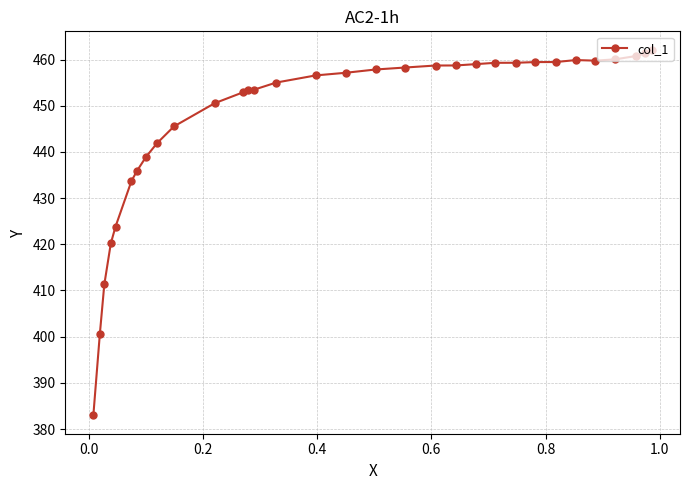

What is the value of the 5th point from the left?

423.8